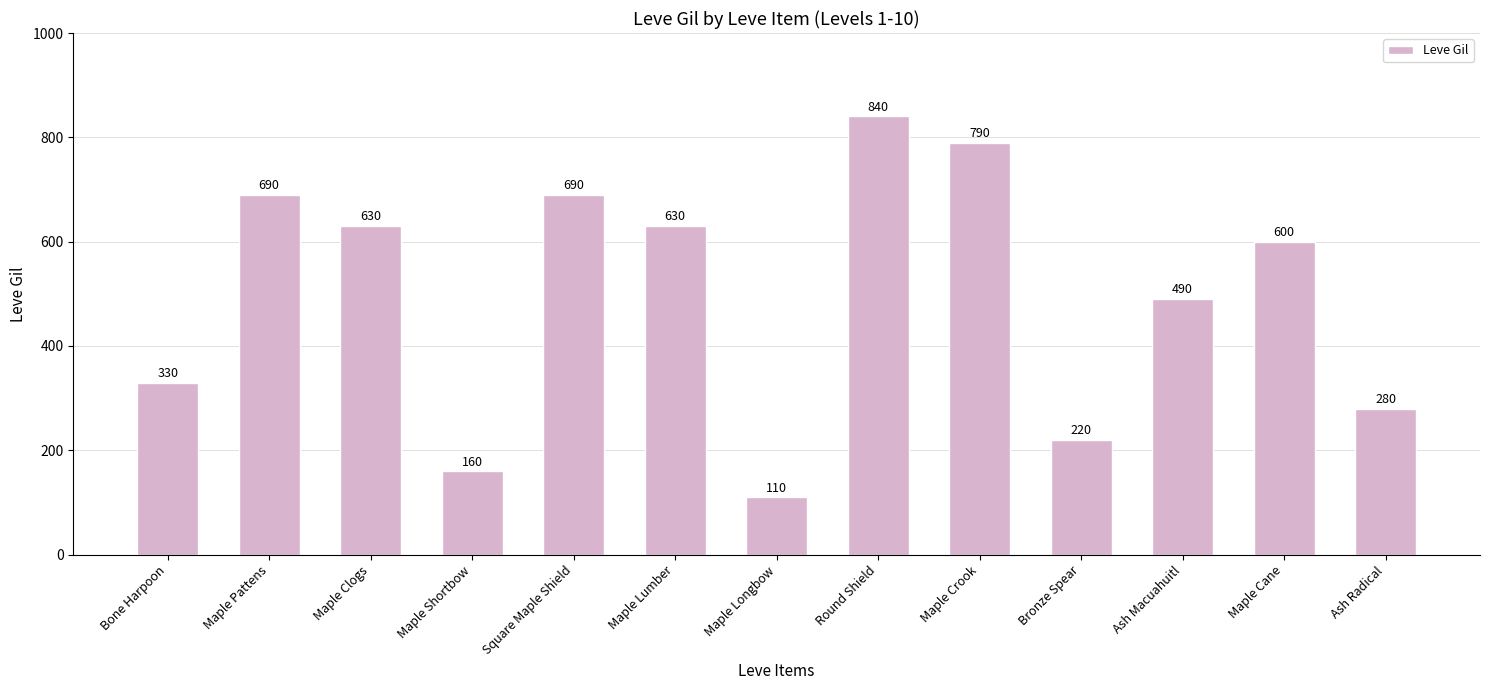

What is the ratio of the value at Ash Radical to the value at Maple Crook?

0.4